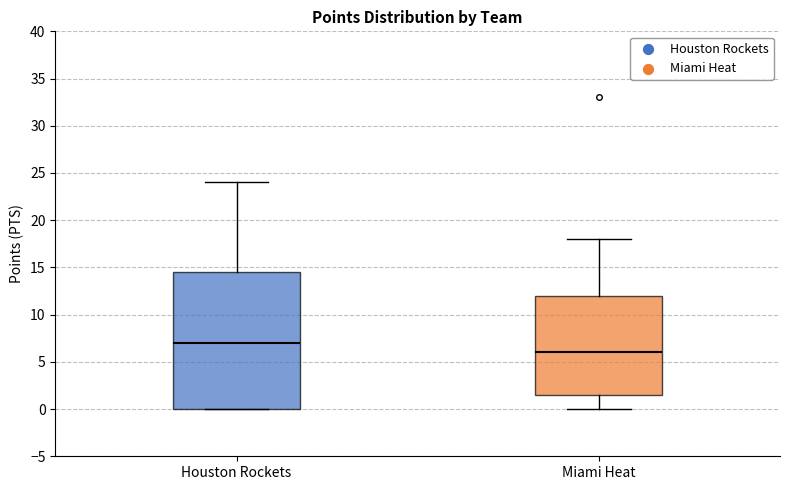

Which box's median line is the lowest?

Miami Heat